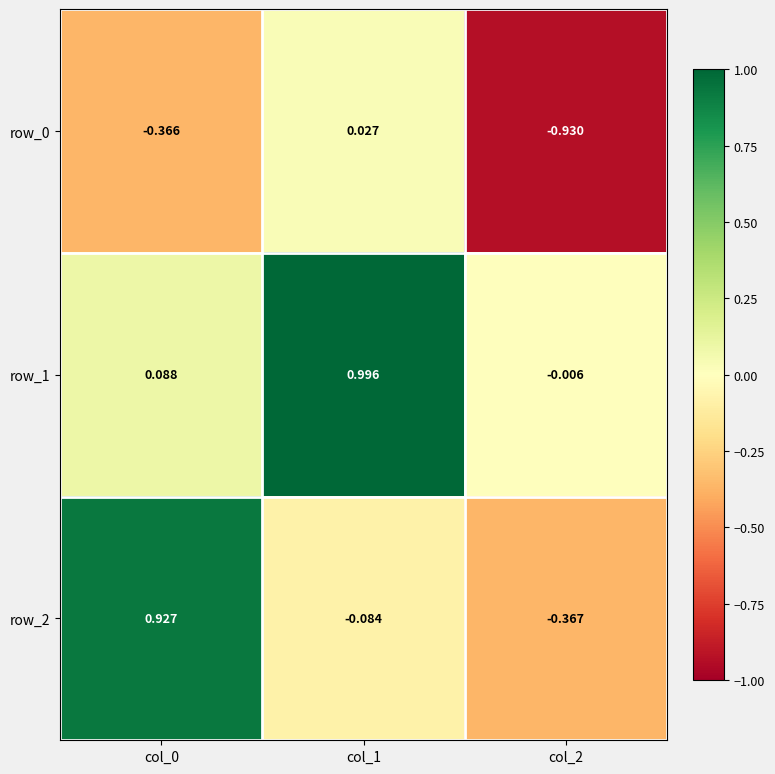

What is the average value of the row_1 series?

0.4